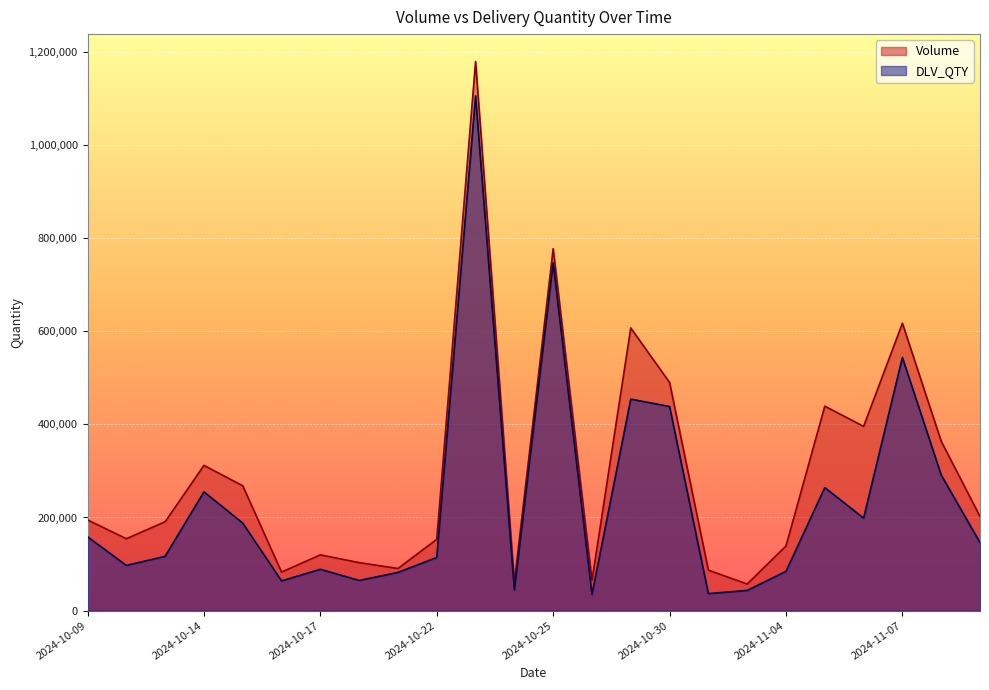

What is the maximum value for Volume?

1179088